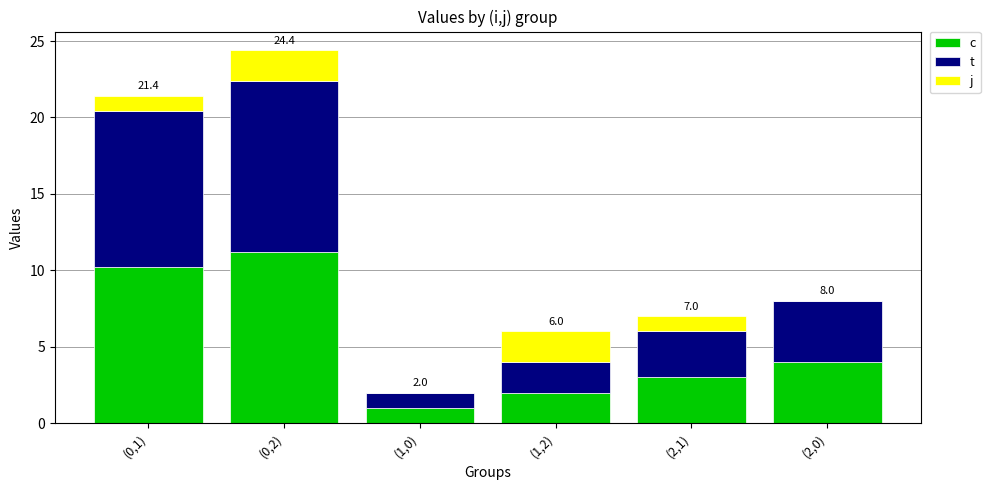

At which category is the sum across all series the highest?

(0,2)